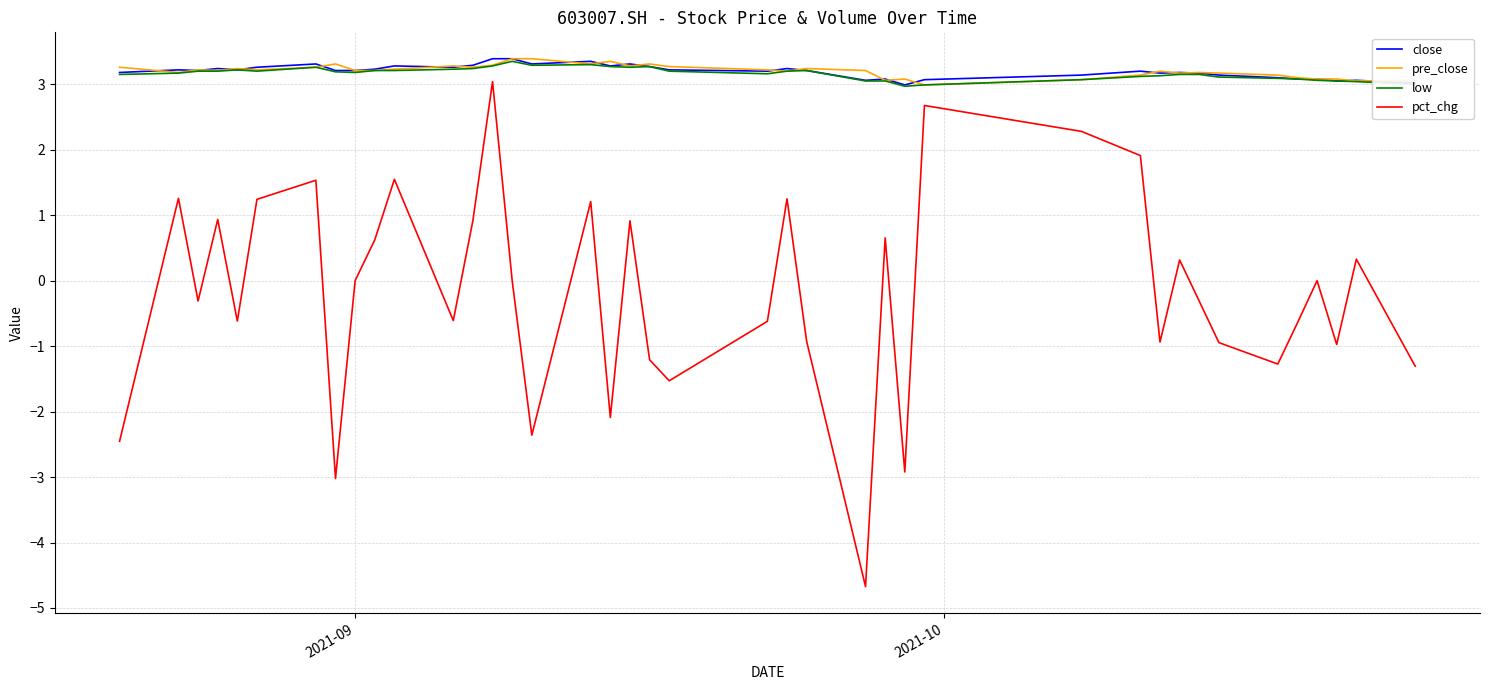

True or false: pct_chg and low cross at least once.

False